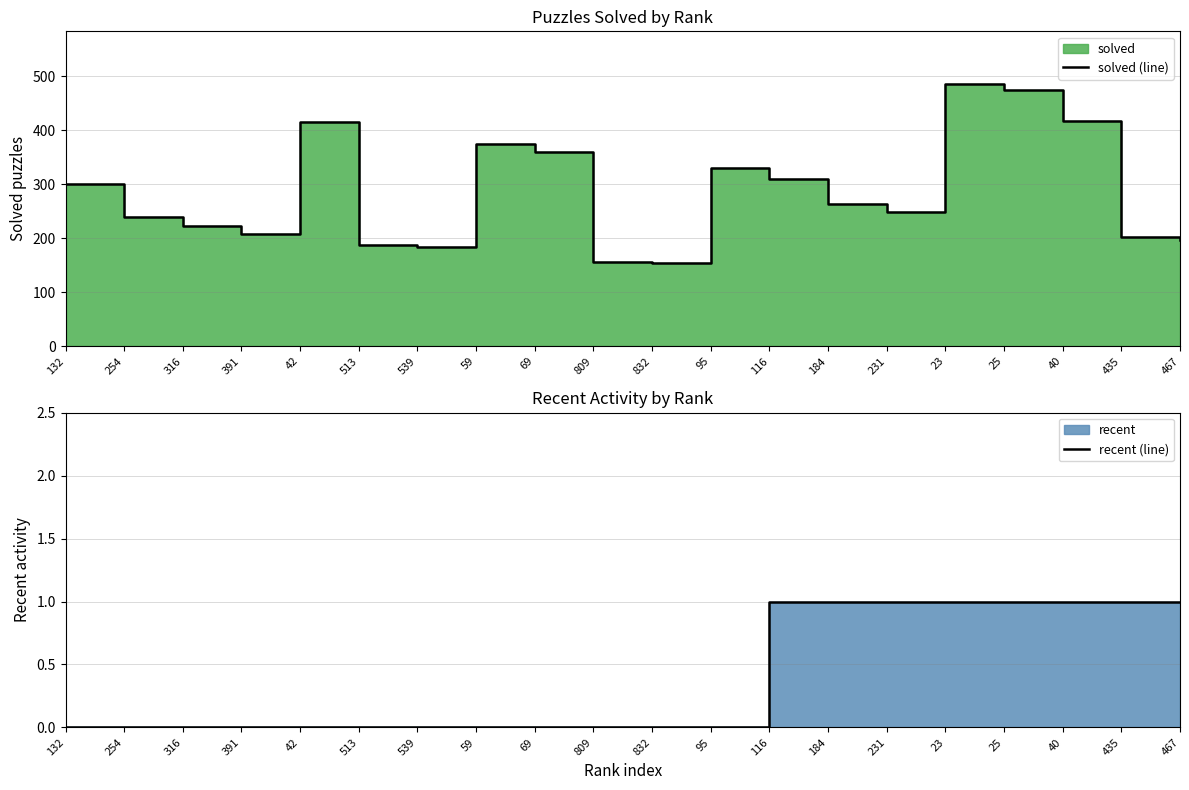

Is it true that solved (line) equals 114 at 23?

False